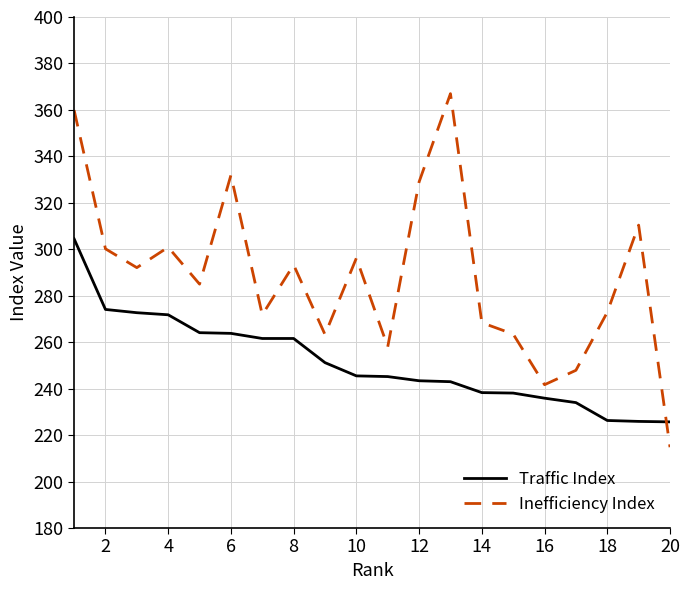

What is the smallest value displayed?

214.8